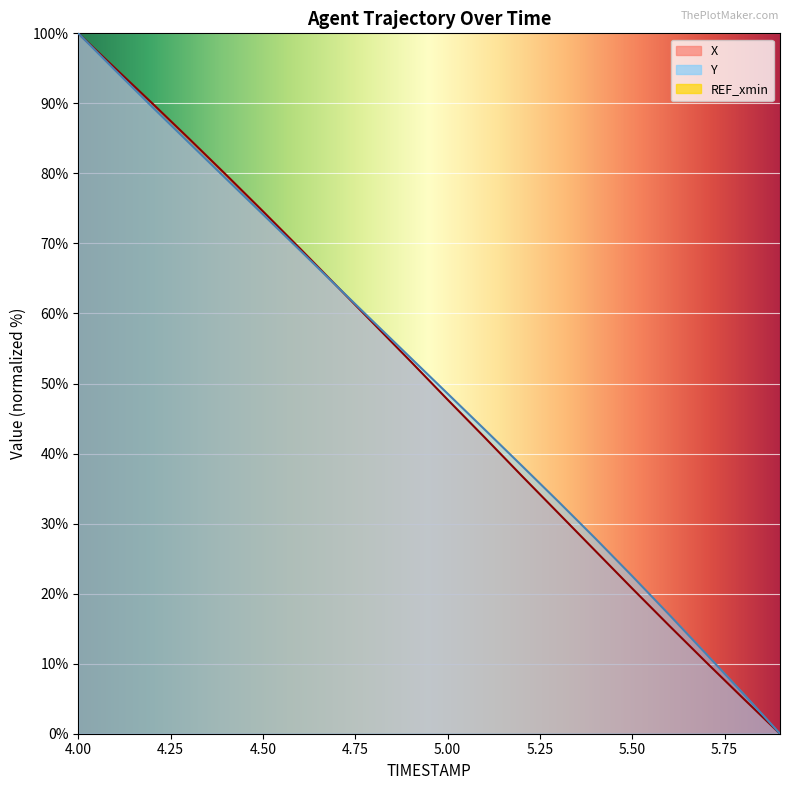

At how many categories does at least one series exceed 29?

14